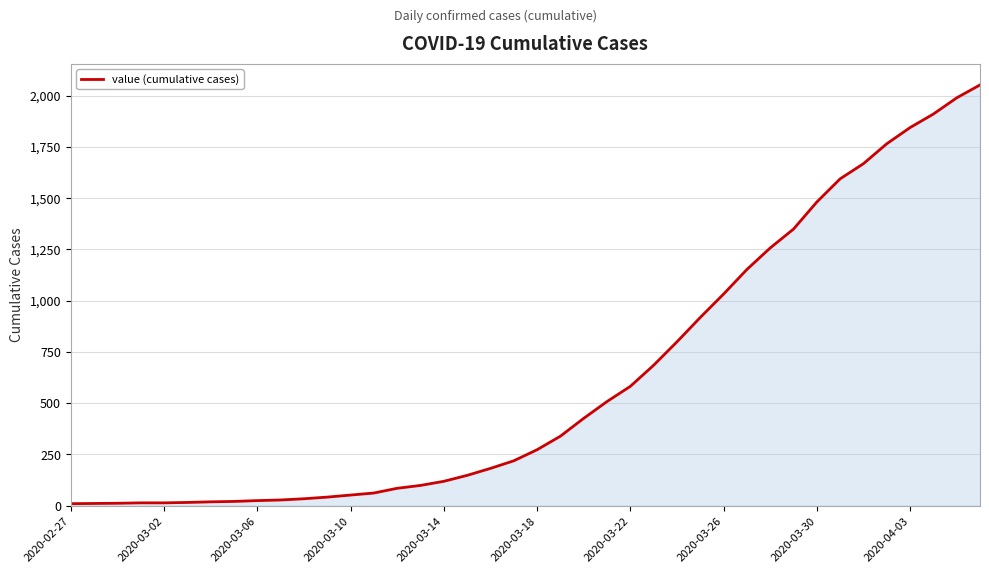

What is the difference between the maximum and minimum values?

2042